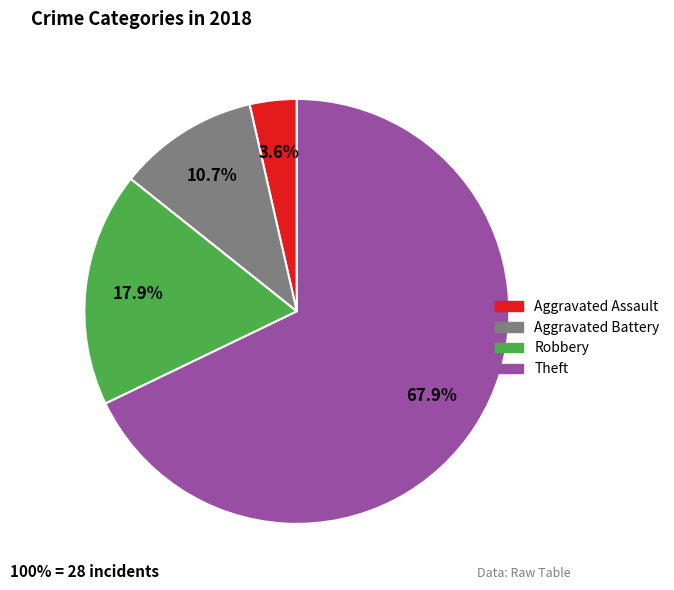

Is there any slice that represents more than half of the pie?

Yes